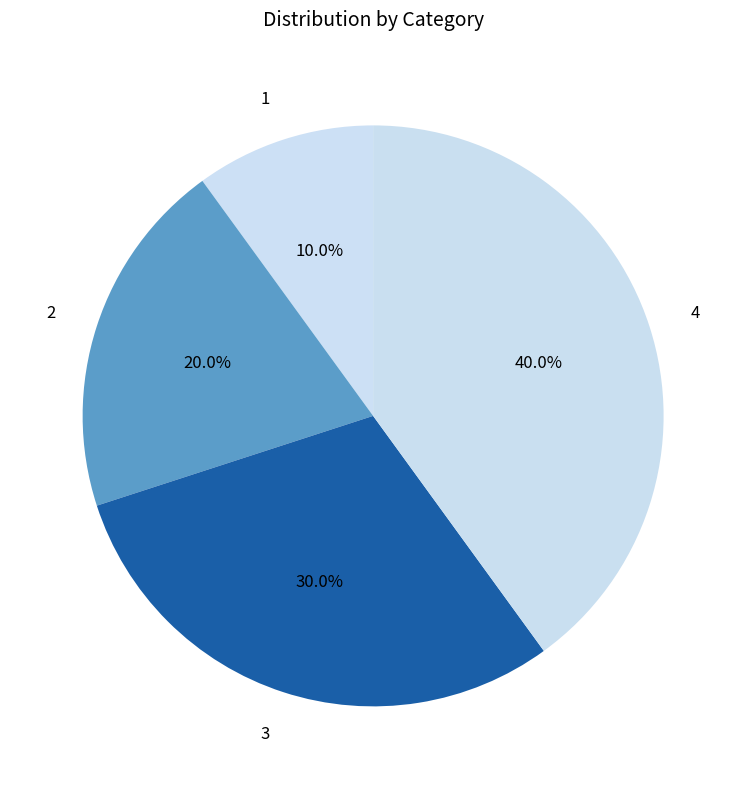

Approximately how many times larger is the value at 3 compared to 2?

1.5